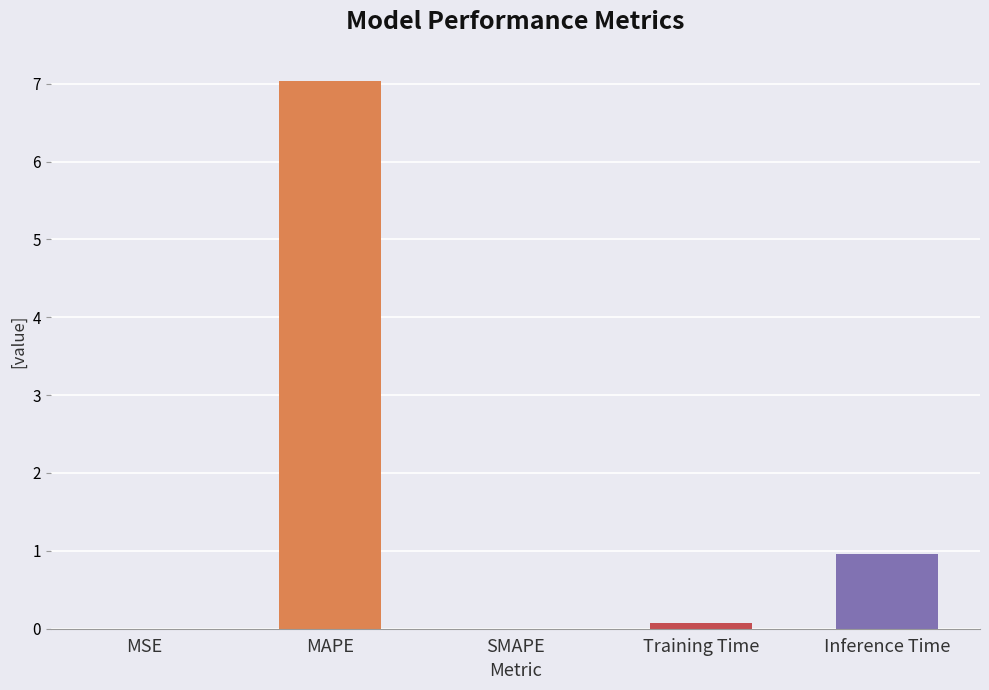

What is the label of the 2nd bar from the left?

MAPE